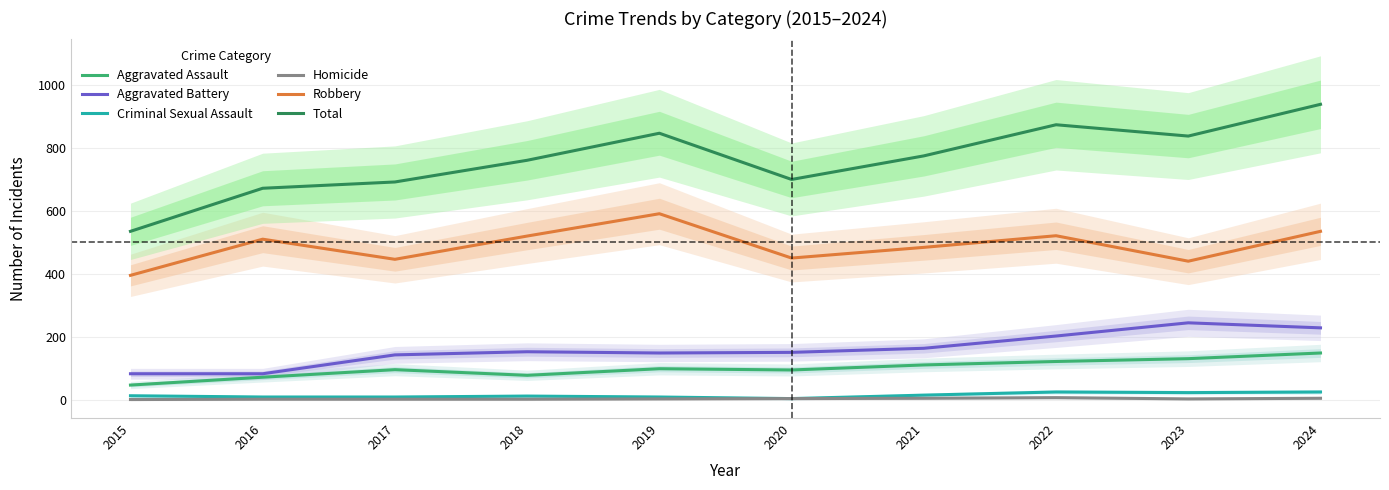

At which label does Criminal Sexual Assault reach its peak?

2022